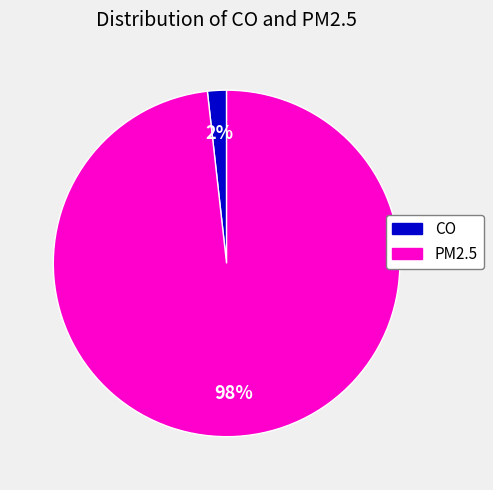

Is there a majority slice in this chart?

Yes